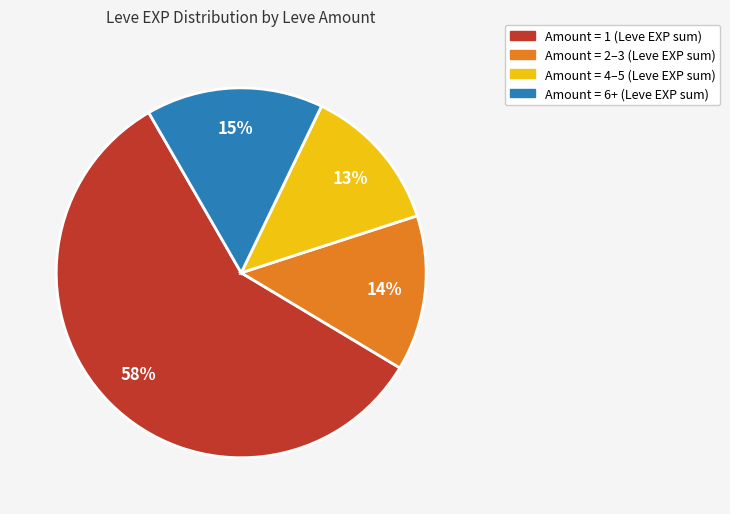

To the nearest percent, what is the average slice percentage?

25%